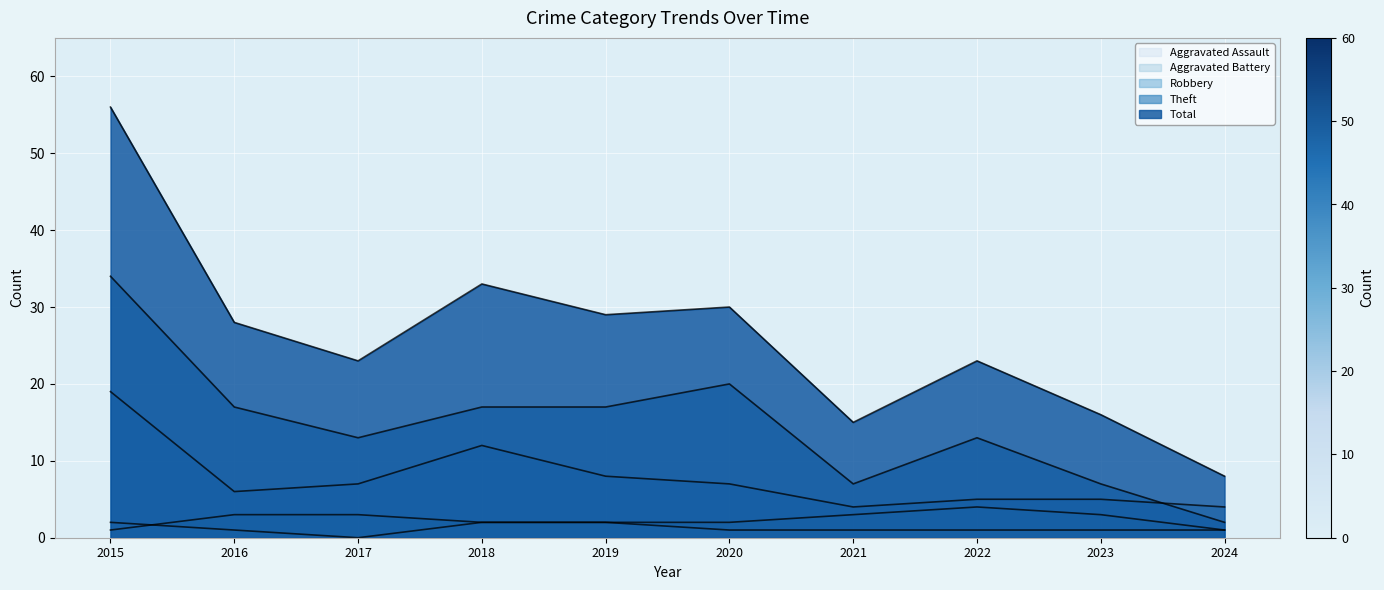

What is the sum of all Aggravated Battery values?

24